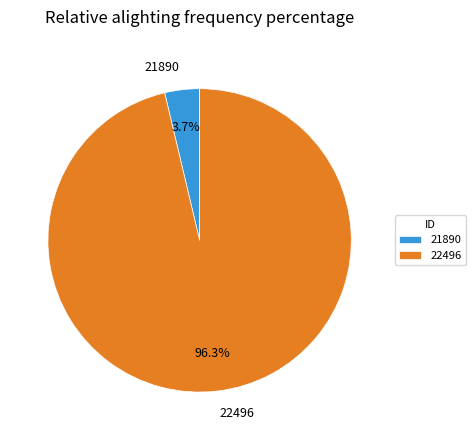

The 22496 slice represents 88% of the pie. True or false?

False